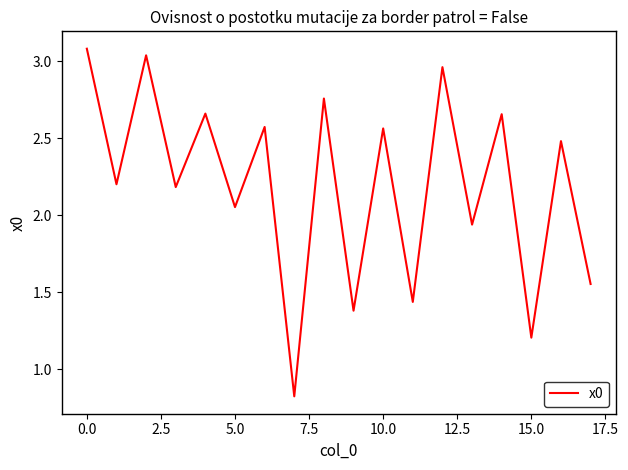

What is the greatest value displayed?

3.1